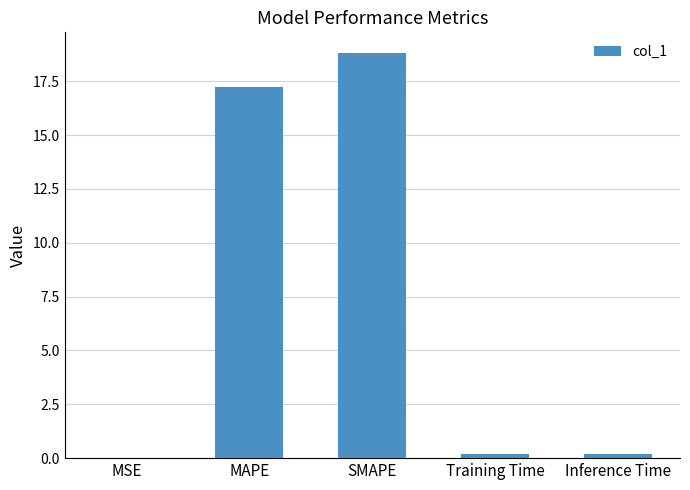

The chart shows a value of 23.0 at MAPE. True or false?

False